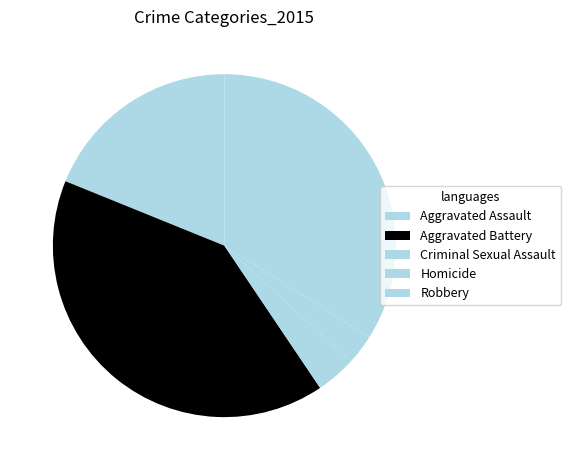

The Aggravated Assault slice represents 8% of the pie. True or false?

False